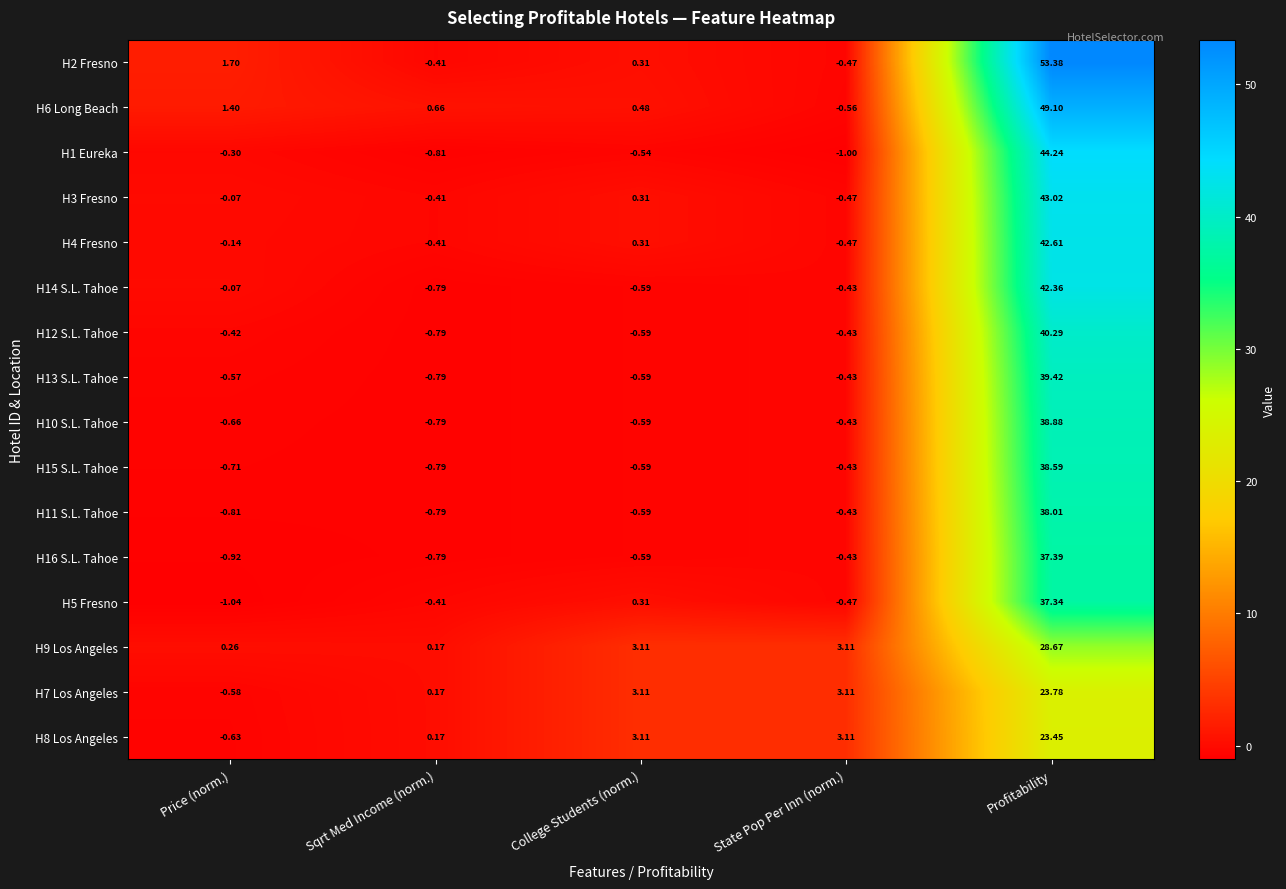

At which label is H4 Fresno closest to 21?

College Students (norm.)